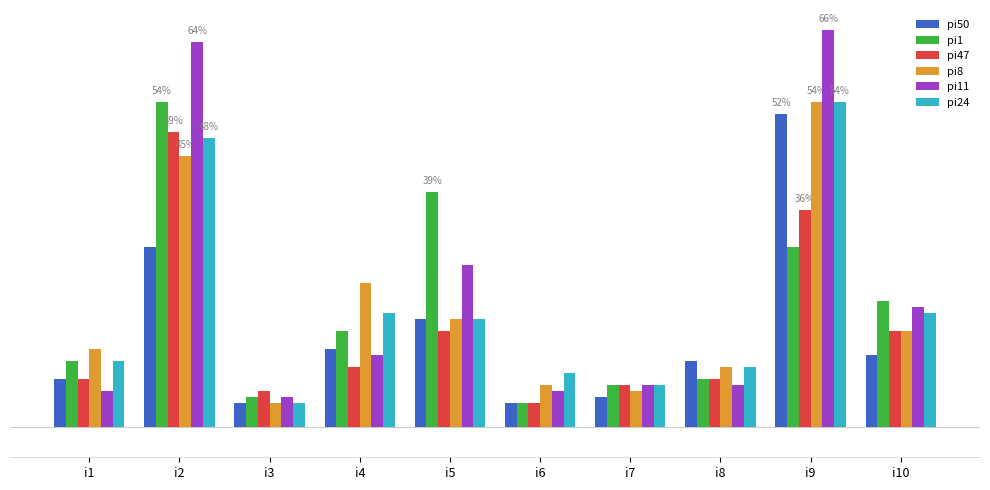

Reading left to right, transcribe all the data shown in this chart.

pi50: 8	30	4	13	18	4	5	11	52	12
pi1: 11	54	5	16	39	4	7	8	30	21
pi47: 8	49	6	10	16	4	7	8	36	16
pi8: 13	45	4	24	18	7	6	10	54	16
pi11: 6	64	5	12	27	6	7	7	66	20
pi24: 11	48	4	19	18	9	7	10	54	19